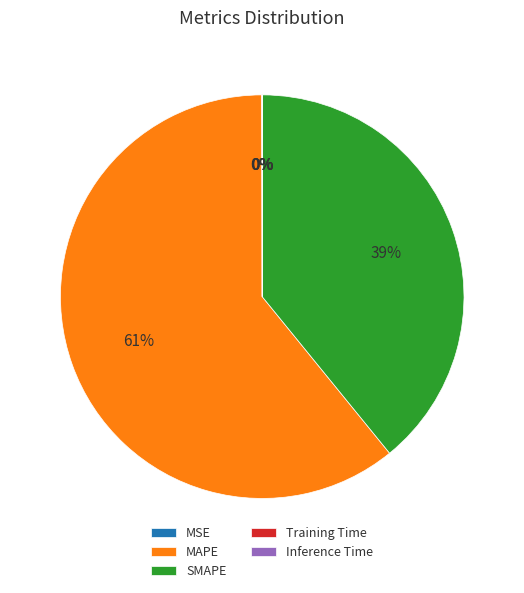

Is there any slice that represents more than half of the pie?

Yes